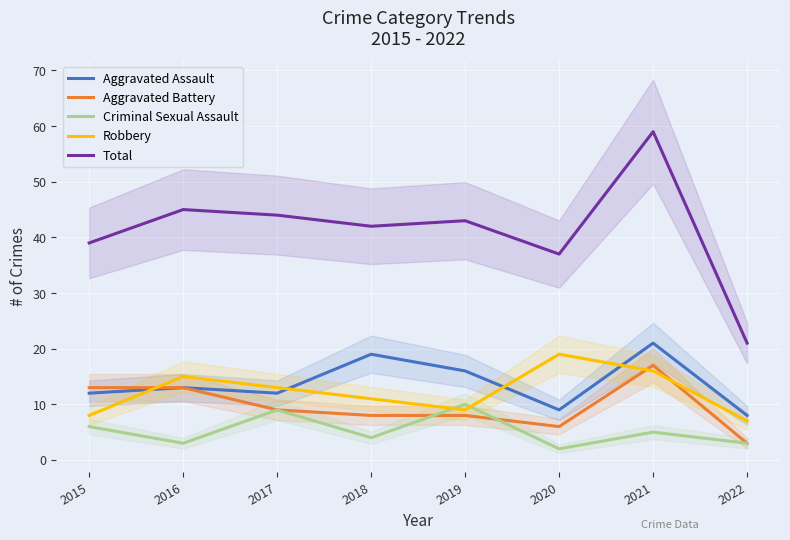

Is it true that Robbery equals 3 at 2015?

False